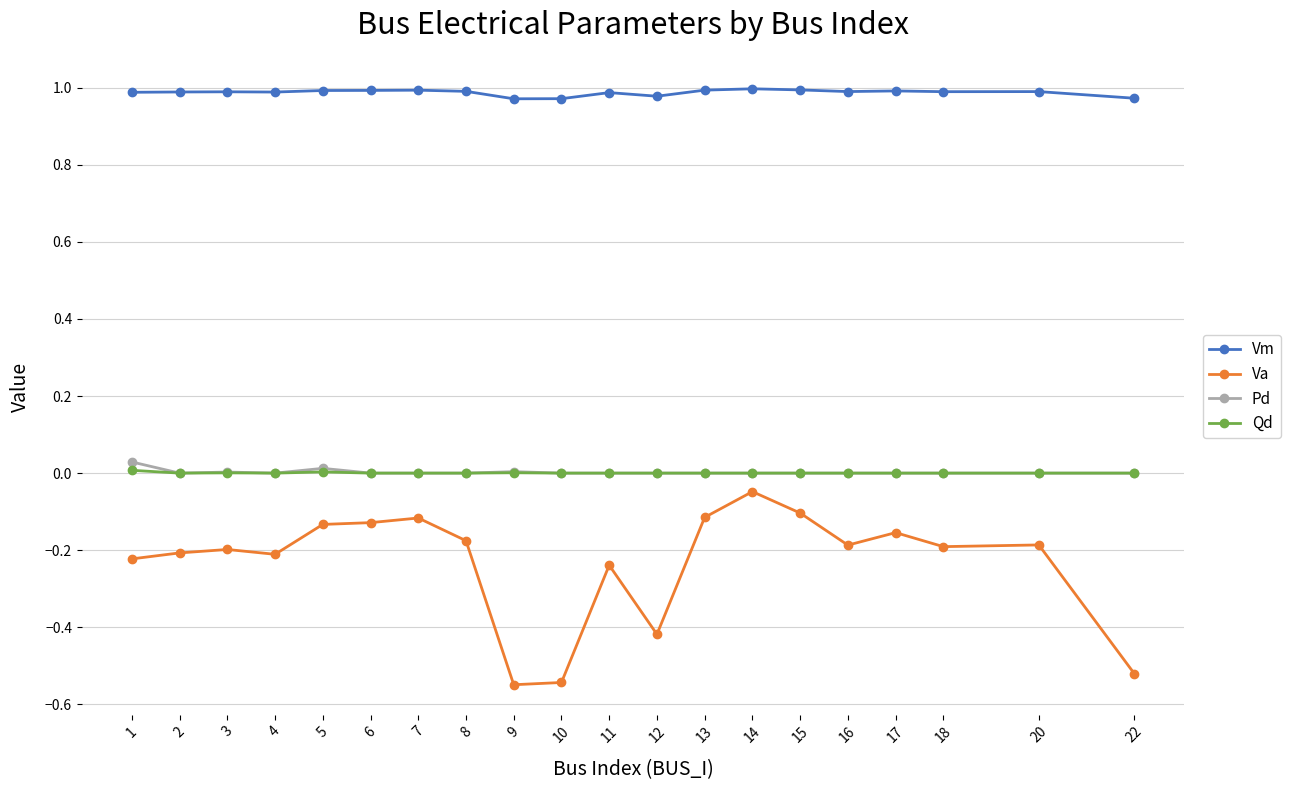

What is the spread (max minus min) of values at 20?

1.2